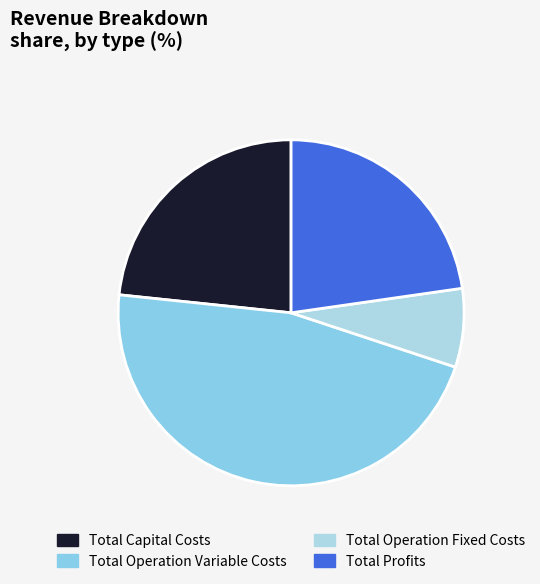

Which category has the biggest portion of the pie?

Total Operation Variable Costs